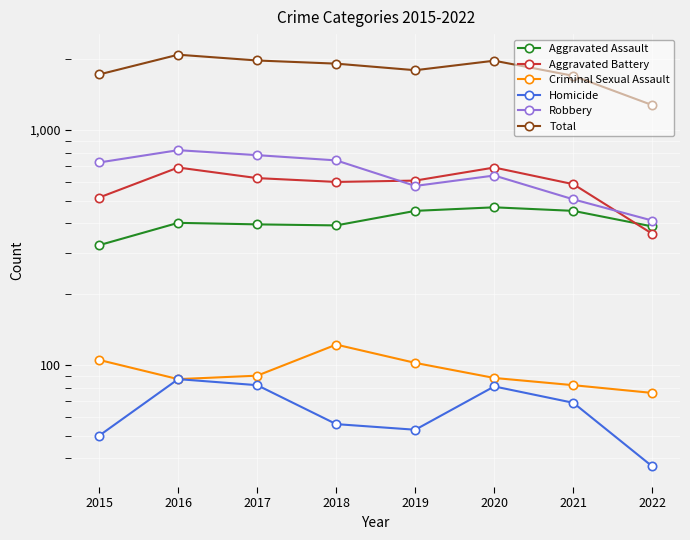

True or false: Total and Robbery cross at least once.

False